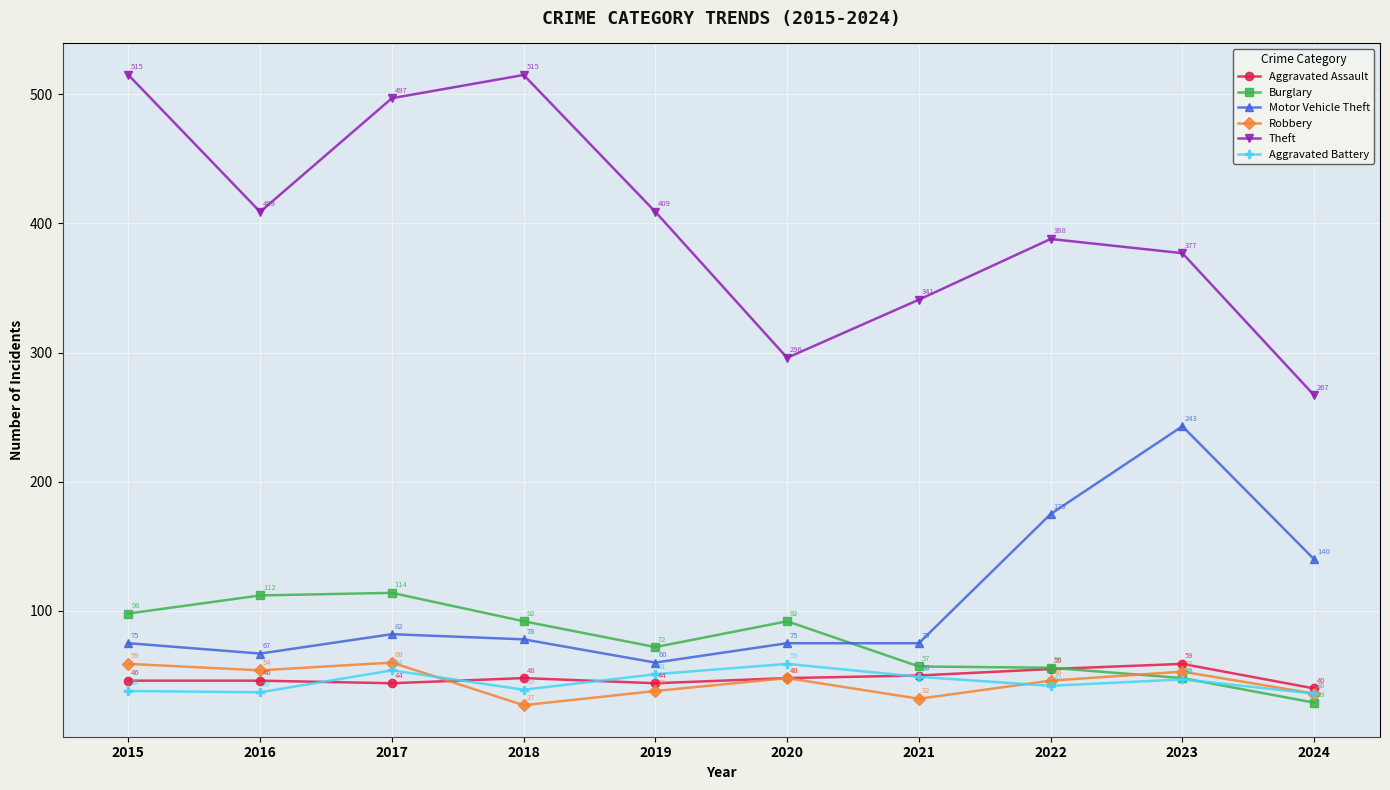

What is the value of the Aggravated Assault point at the 2nd from the left?

46